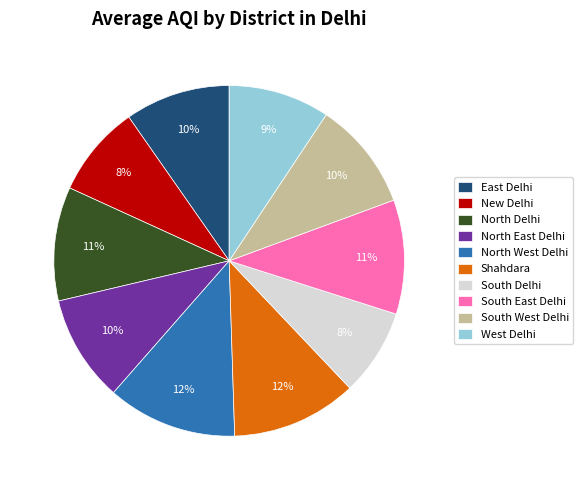

To the nearest percent, what is the combined percentage of South Delhi and Shahdara?

20%